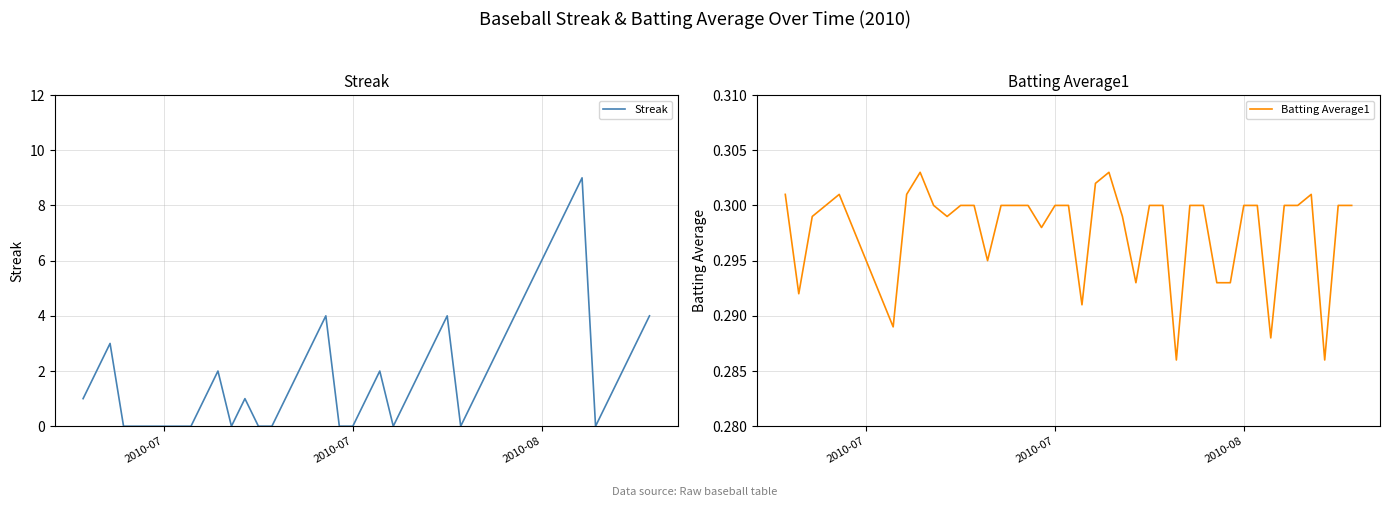

How many distinct data groups are displayed?

2